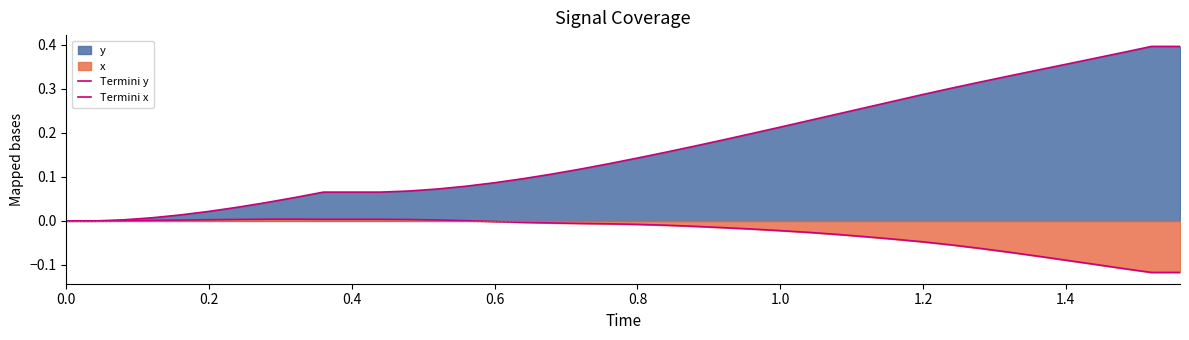

How many lines are shown in the chart?

2